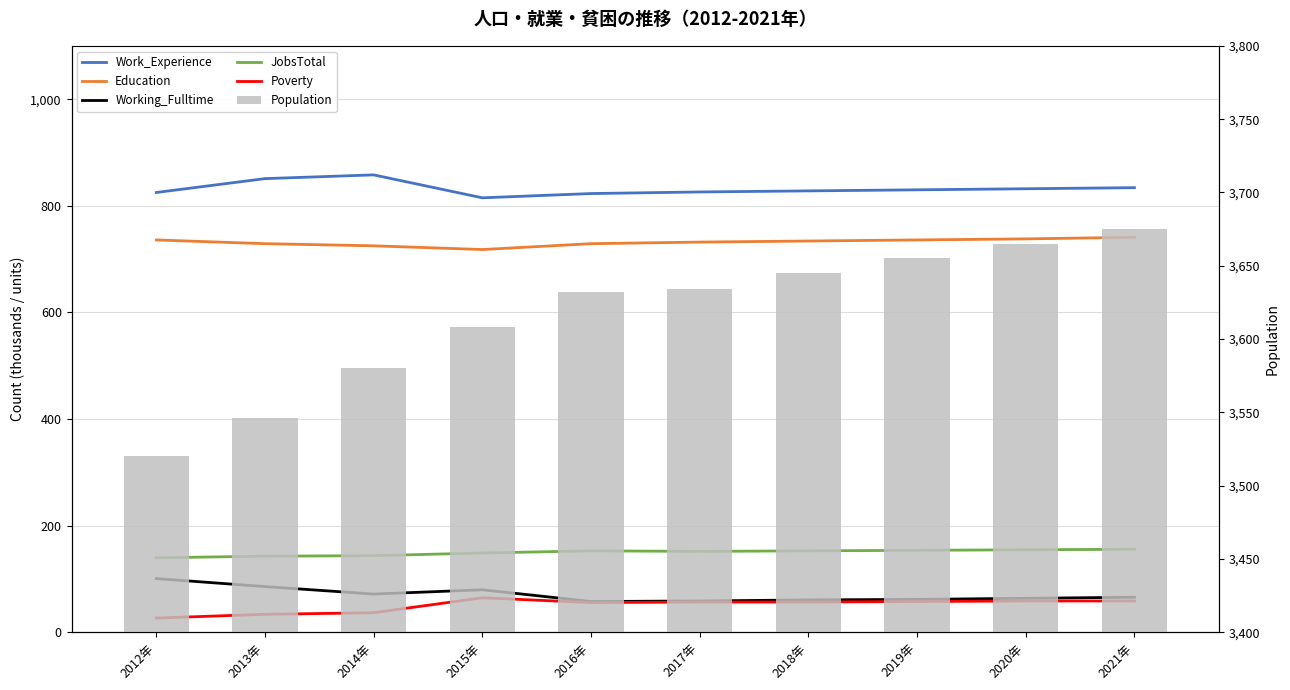

At which category does the chart reach its minimum across all series?

2012年